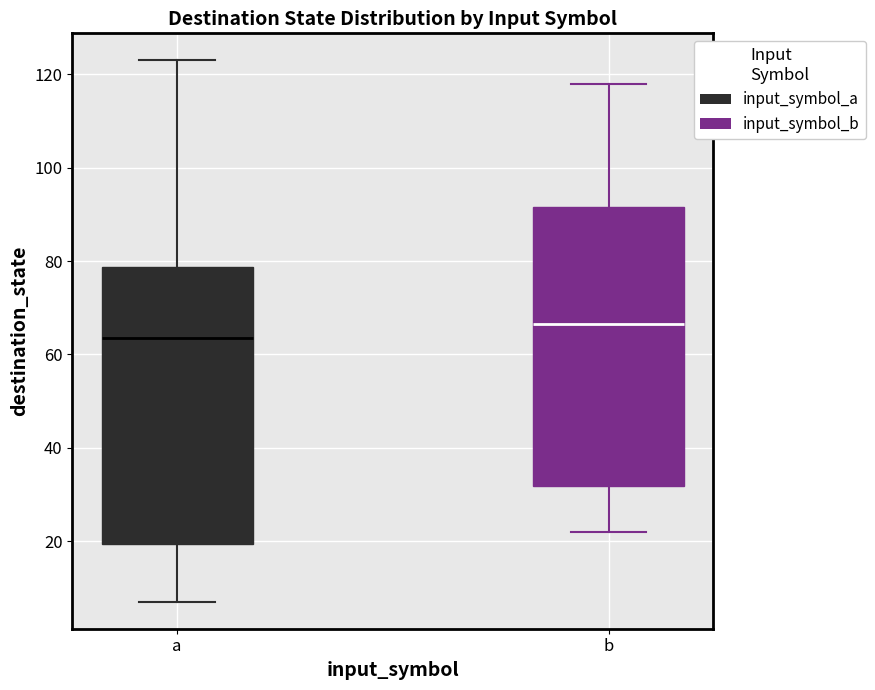

Where does the lower whisker of the box for b end on the y-axis? The values are not printed on the chart, so give them approximately, as read against the axis.

22